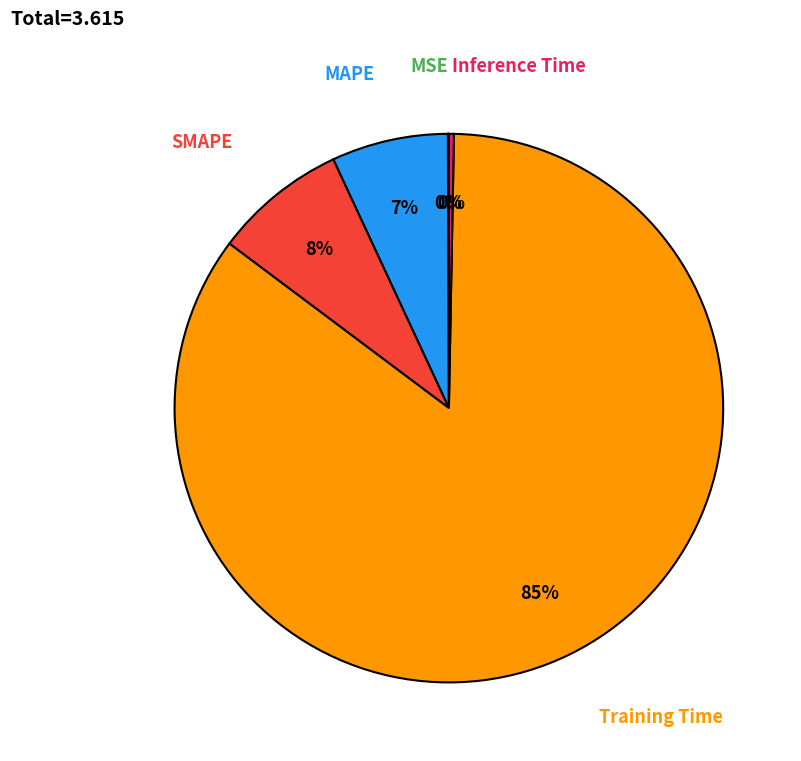

Combined, do MAPE and Inference Time account for over 50%?

No